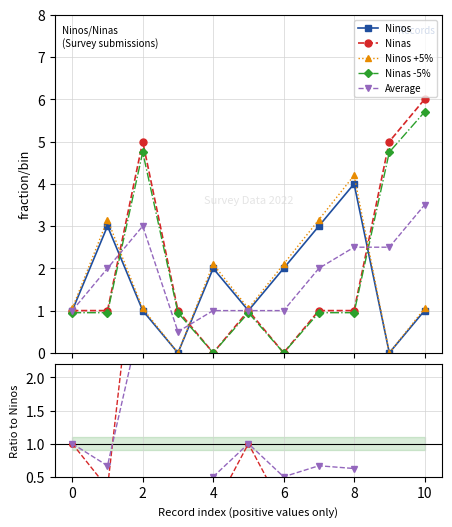

How many interior local valleys does the Ninos series have?

3